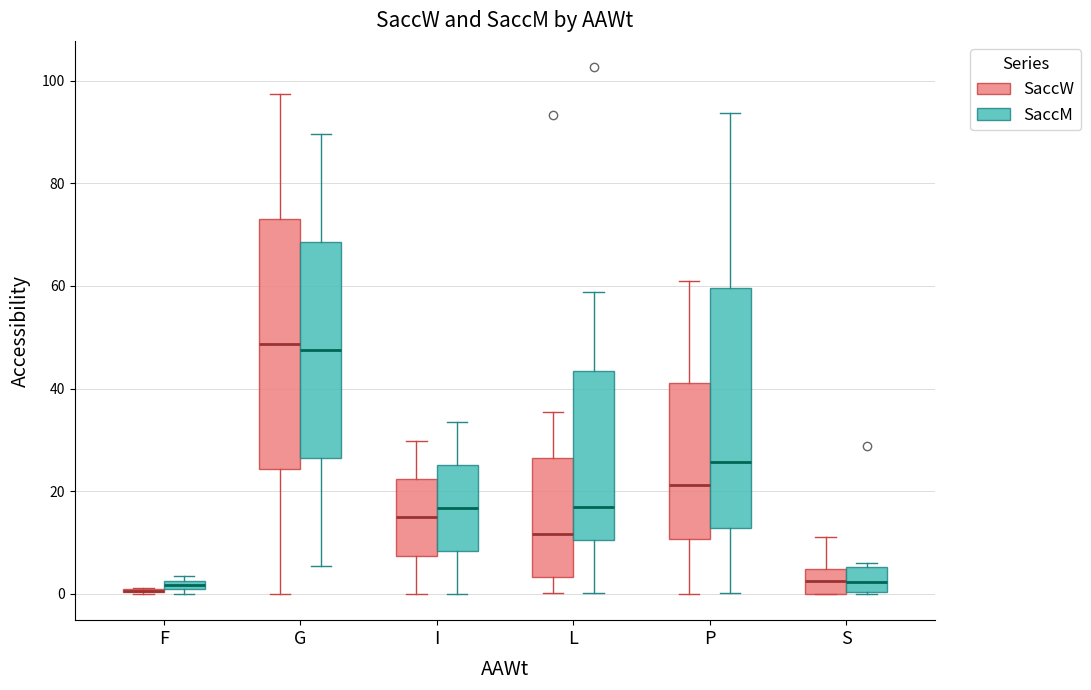

Where is the lower edge of the box for S (SaccW) on the y-axis? The values are not printed on the chart, so give them approximately, as read against the axis.

0